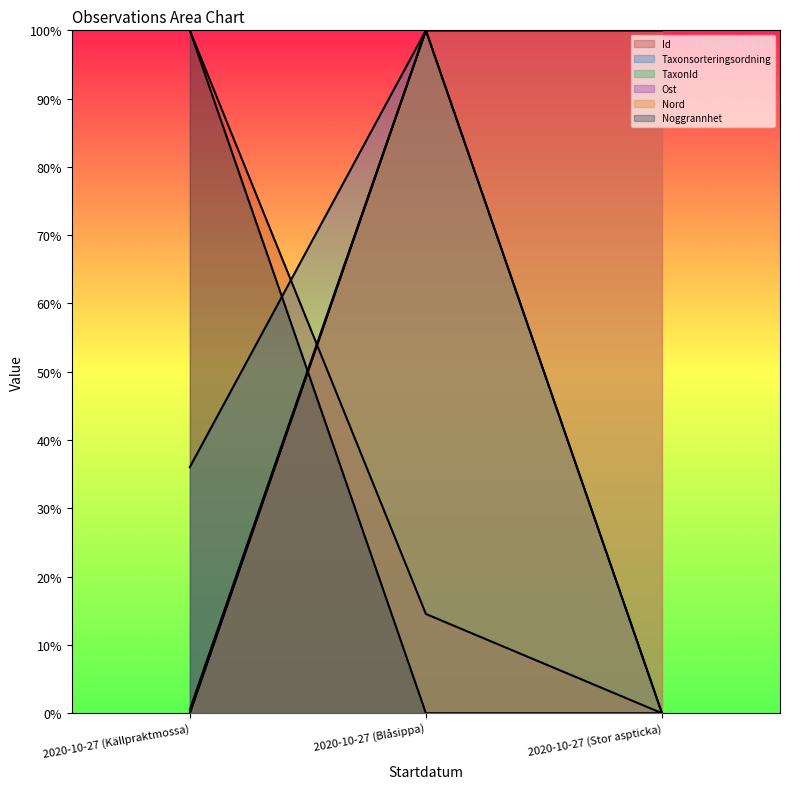

At how many categories does at least one series exceed 0?

3